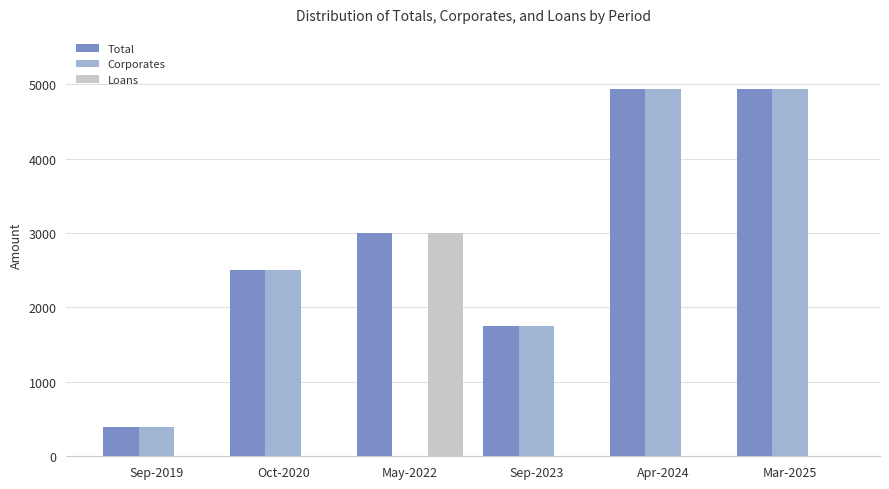

True or false: Total has a value of 210.8 at Sep-2019.

False